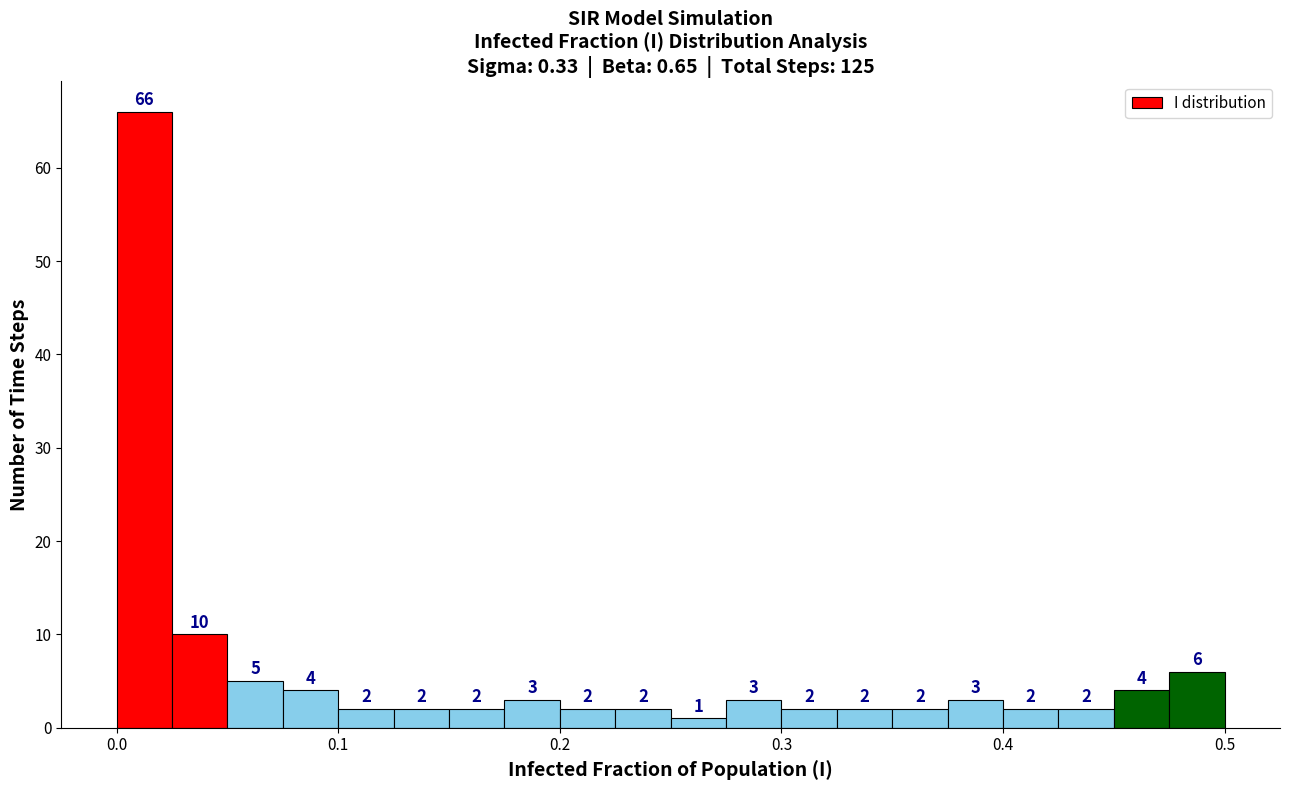

Read against the x-axis, roughly where is the centre of the tallest bar?

0.01